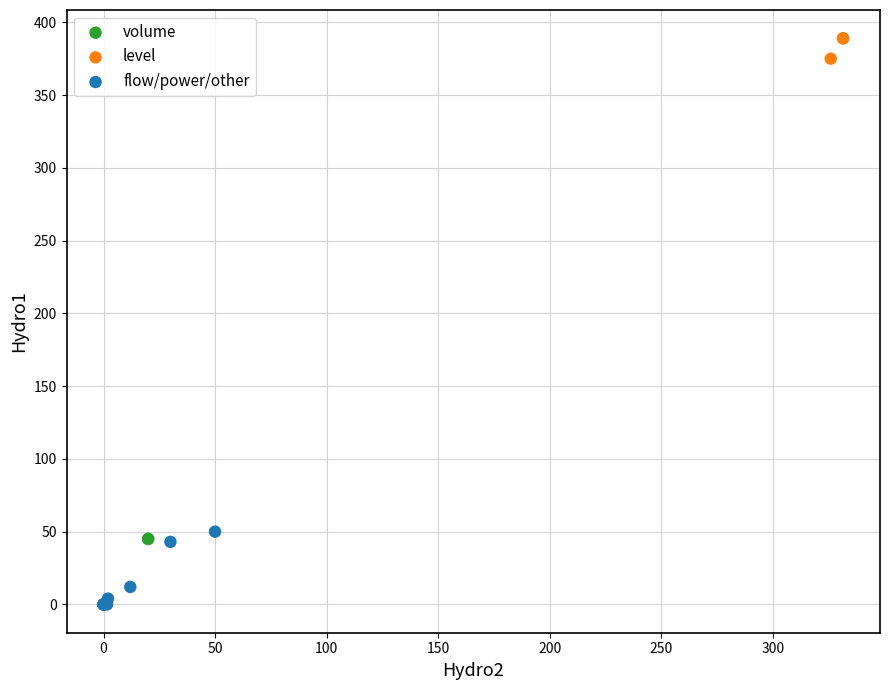

Which series reaches the maximum Y coordinate?

level